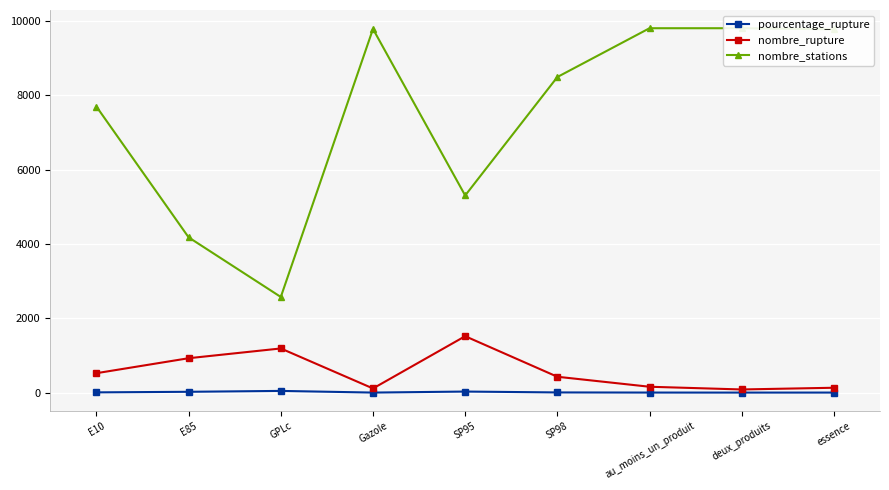

Where is pourcentage_rupture nearest to the value 23?

E85